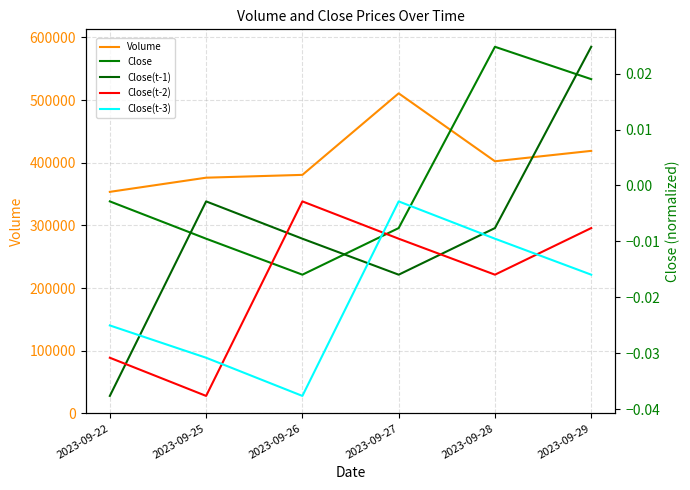

At which category is the sum across all series the highest?

2023-09-27